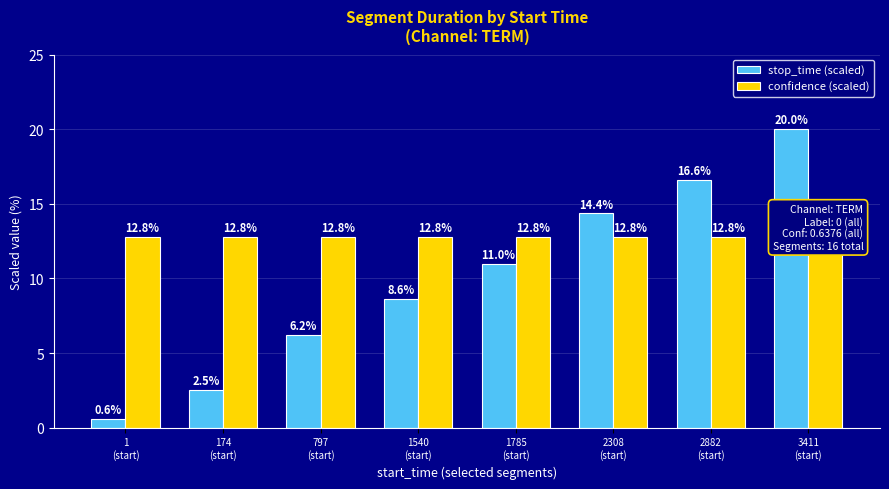

What are all the series names shown in the legend?

stop_time (scaled), confidence (scaled)